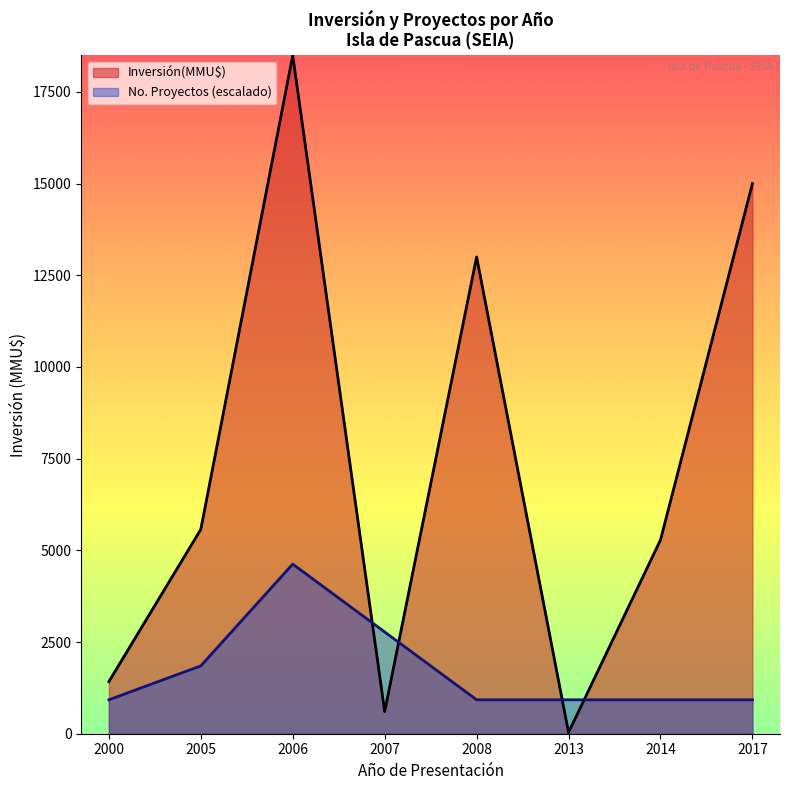

Does the chart have visible grid lines?

No